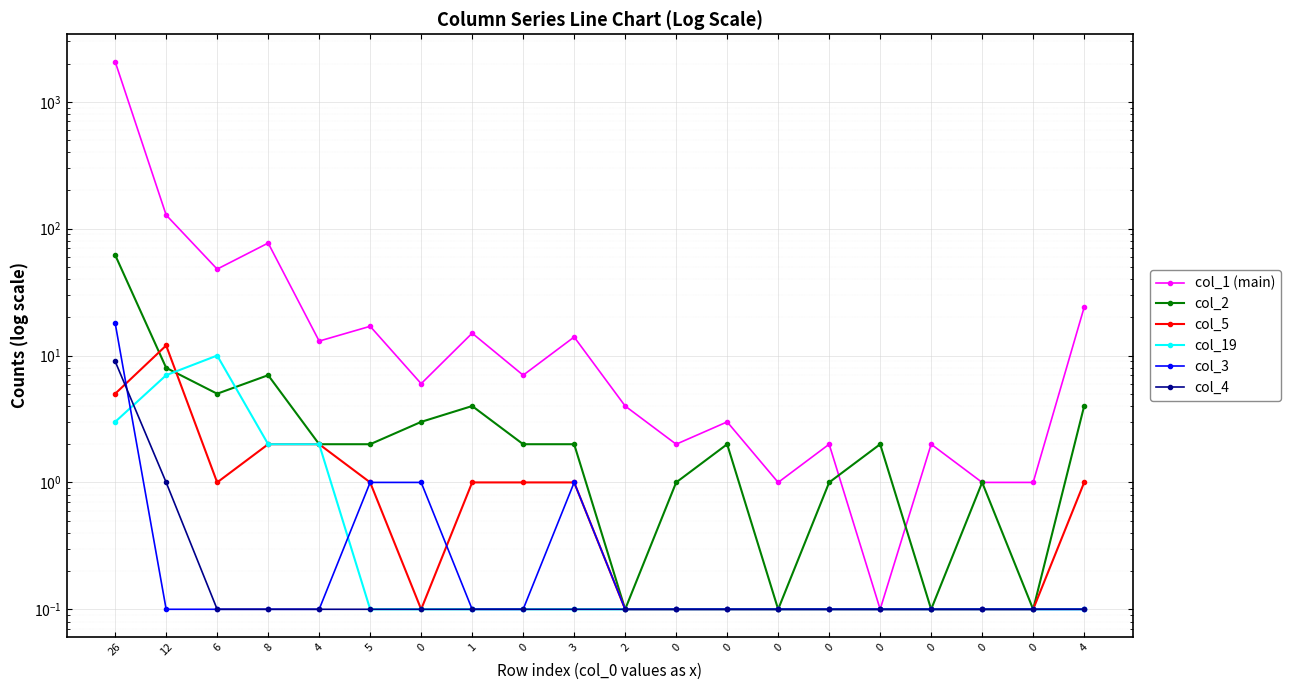

What is the maximum value shown in the chart?

2071.0